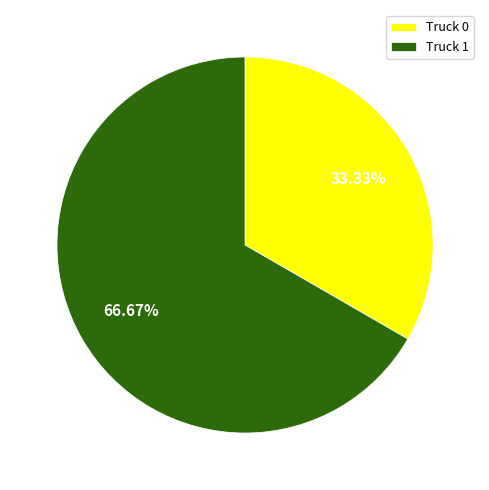

Which has a higher value, Truck 0 or Truck 1?

Truck 1